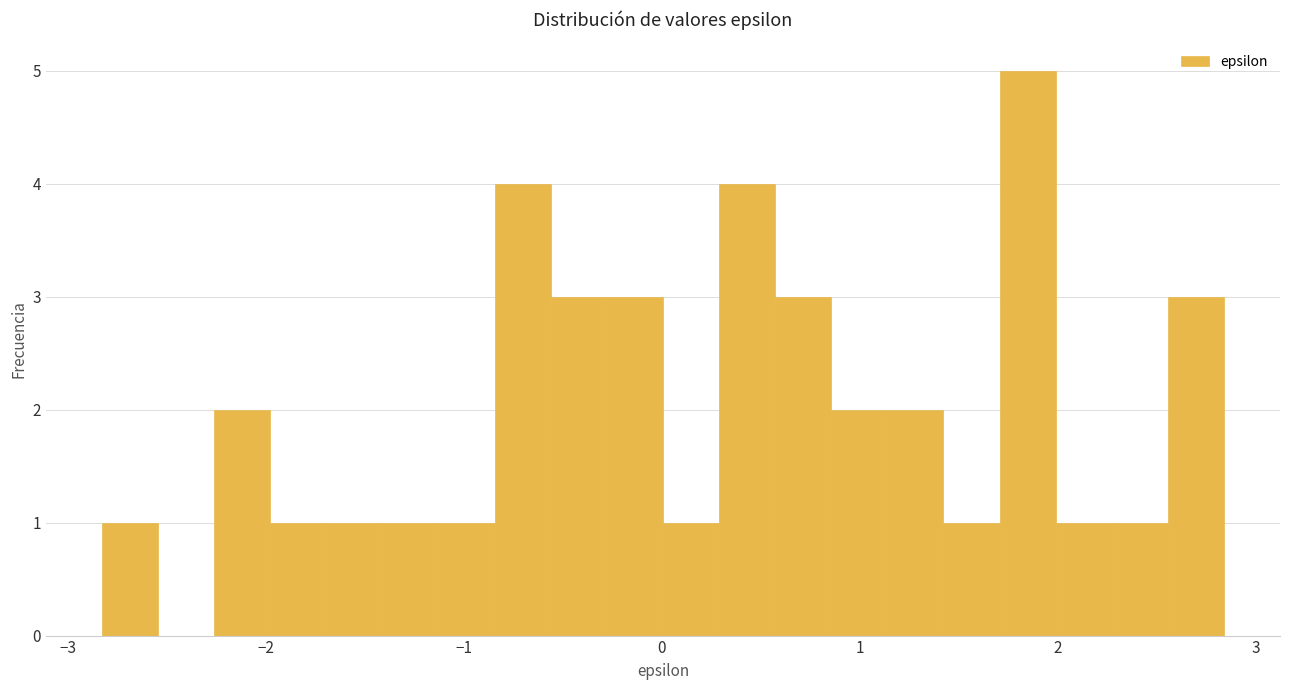

Read against the x-axis, roughly where is the centre of the tallest bar?

1.8